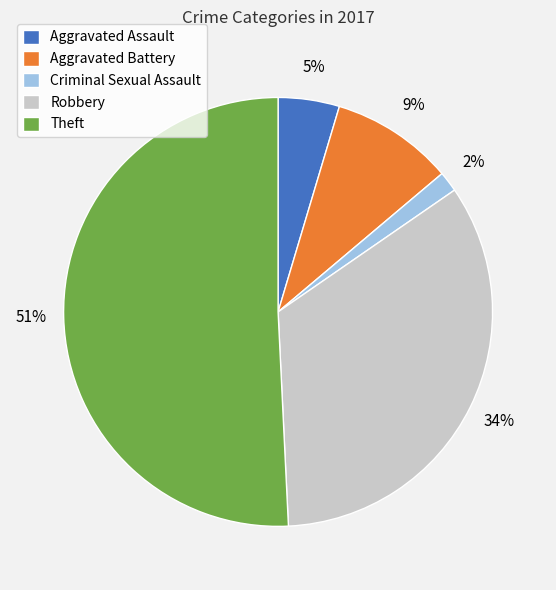

Which slice represents more than half of the pie?

Theft